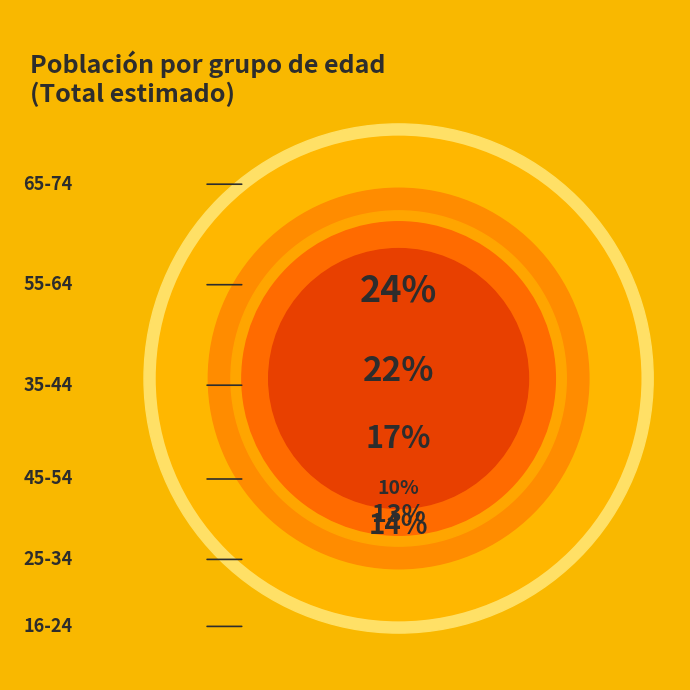

To the nearest percent, what is the difference between the largest and smallest slice percentages?

14%